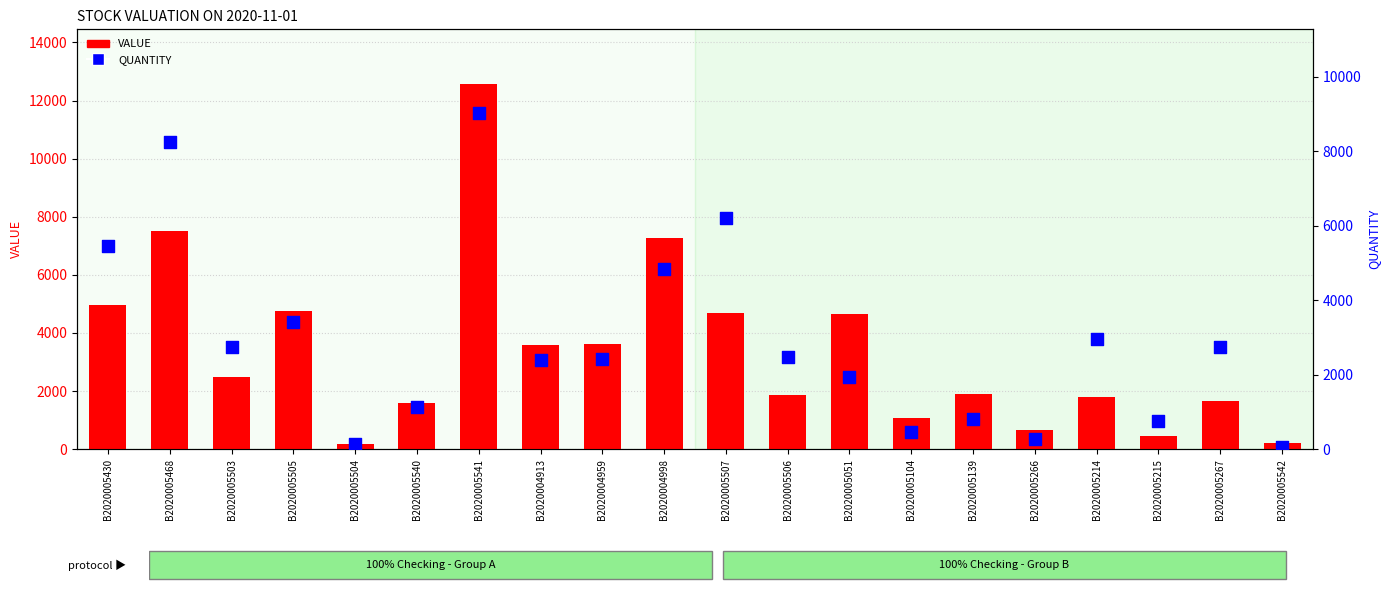

At which category is the sum across all series the highest?

B2020005541